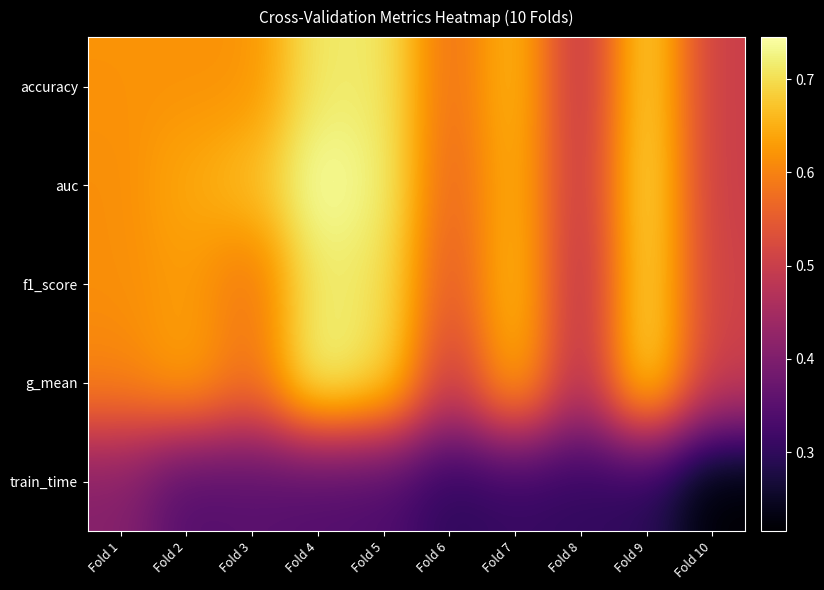

Reading right to left, what are all the values shown in this chart?

accuracy: Fold 10=0.5	Fold 9=0.7	Fold 8=0.5	Fold 7=0.7	Fold 6=0.6	Fold 5=0.7	Fold 4=0.7	Fold 3=0.6	Fold 2=0.6	Fold 1=0.6
auc: Fold 10=0.5	Fold 9=0.7	Fold 8=0.5	Fold 7=0.7	Fold 6=0.6	Fold 5=0.7	Fold 4=0.7	Fold 3=0.7	Fold 2=0.6	Fold 1=0.6
f1_score: Fold 10=0.5	Fold 9=0.7	Fold 8=0.5	Fold 7=0.7	Fold 6=0.5	Fold 5=0.7	Fold 4=0.7	Fold 3=0.6	Fold 2=0.6	Fold 1=0.6
g_mean: Fold 10=0.5	Fold 9=0.7	Fold 8=0.5	Fold 7=0.7	Fold 6=0.5	Fold 5=0.7	Fold 4=0.7	Fold 3=0.6	Fold 2=0.6	Fold 1=0.6
train_time: Fold 10=0.2	Fold 9=0.3	Fold 8=0.3	Fold 7=0.3	Fold 6=0.3	Fold 5=0.3	Fold 4=0.3	Fold 3=0.3	Fold 2=0.3	Fold 1=0.4